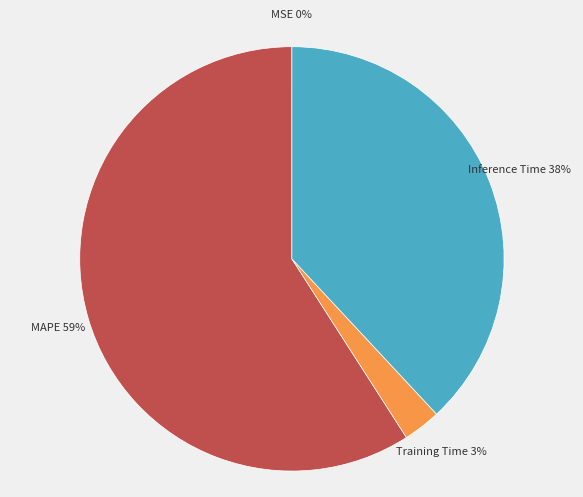

What percentage is the Inference Time slice, to the nearest percent?

38%